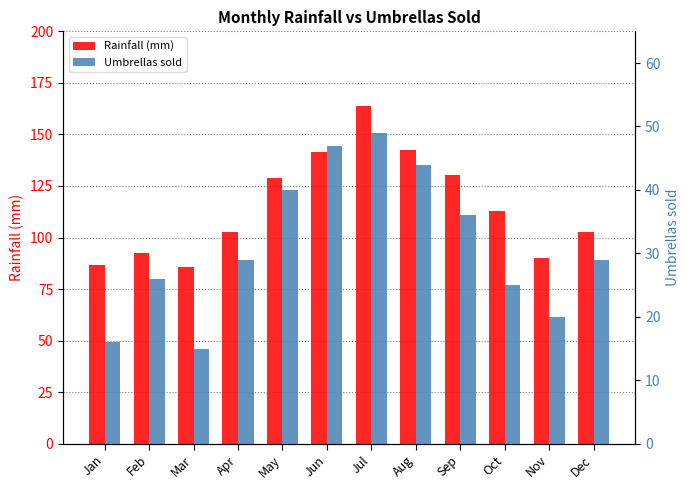

Count the number of categories in the chart.

12